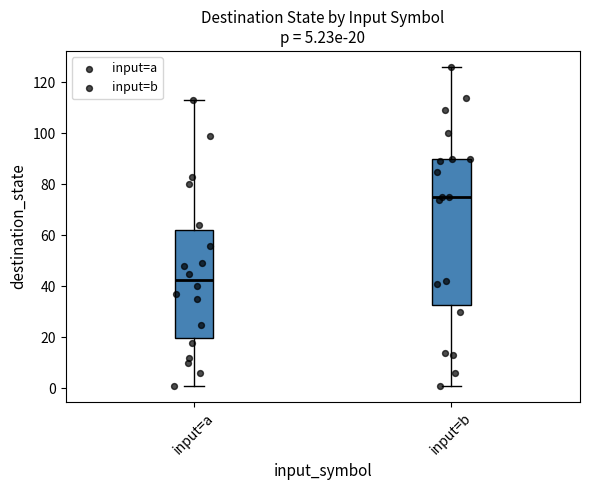

Which box is the tallest, from its lower edge to its upper edge?

input=b